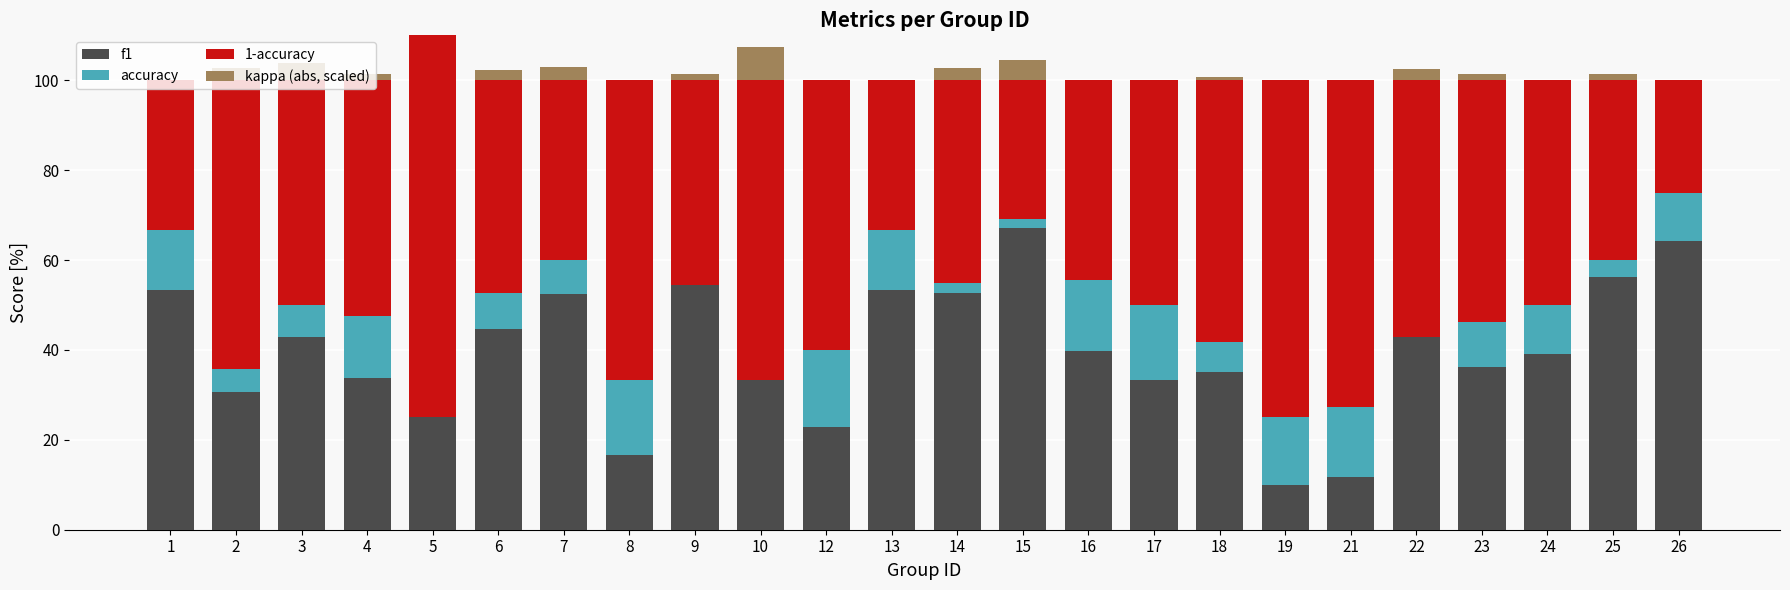

Are the bars horizontal?

No